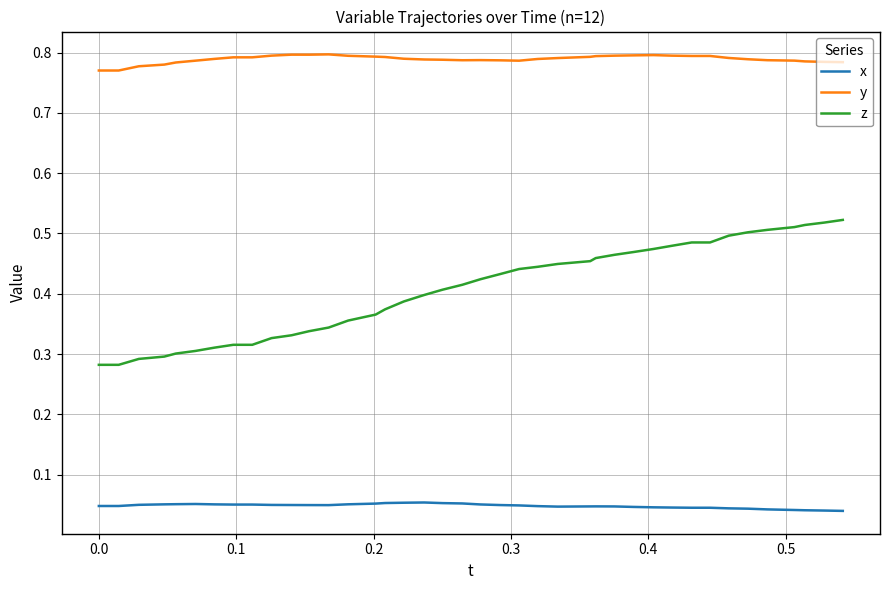

Which series has the widest spread of values?

z